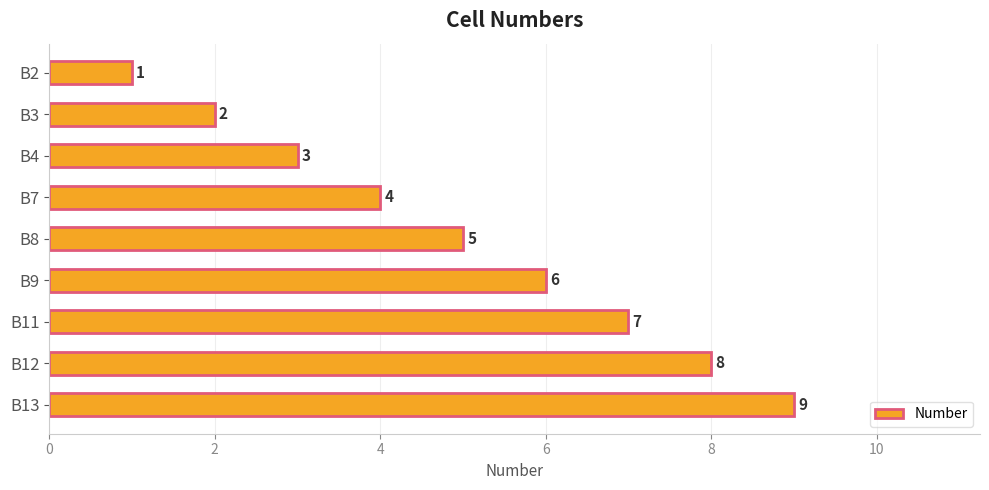

Between B11 and B9, which is larger?

B11